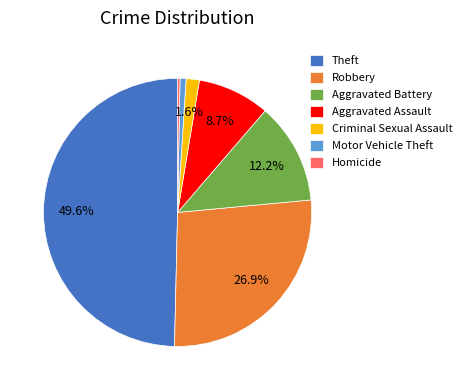

What is the ratio of the value at Criminal Sexual Assault to the value at Motor Vehicle Theft?

2.2